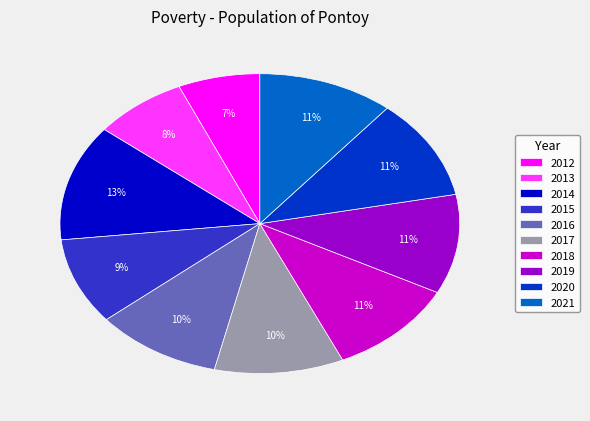

Does 2016 account for over 50% of the chart?

No